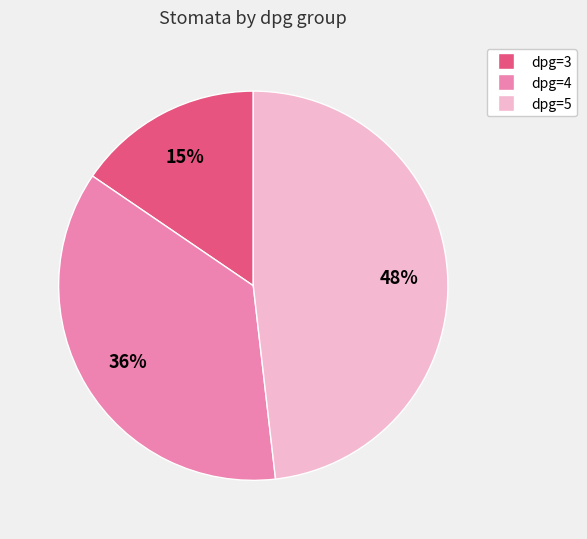

The dpg=5 slice represents 1% of the pie. True or false?

False